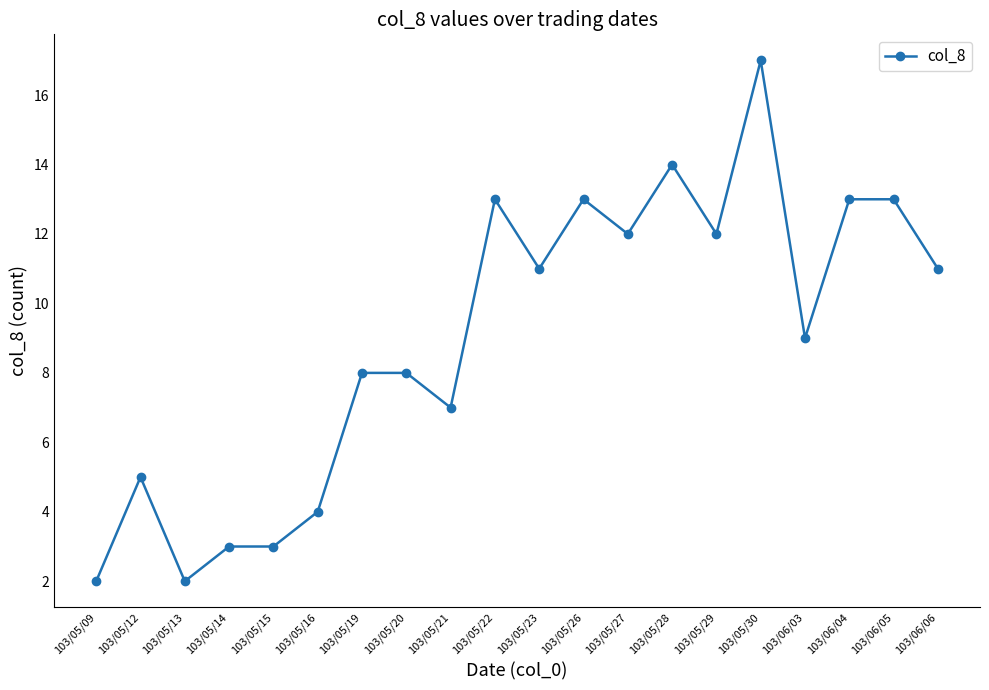

At which category does the data reach its first local valley?

103/05/13